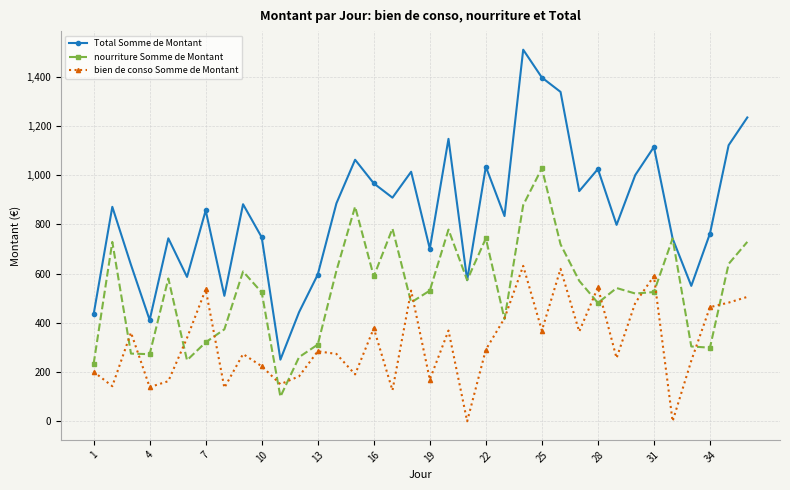

How many interior local valleys does the Total Somme de Montant series have?

11